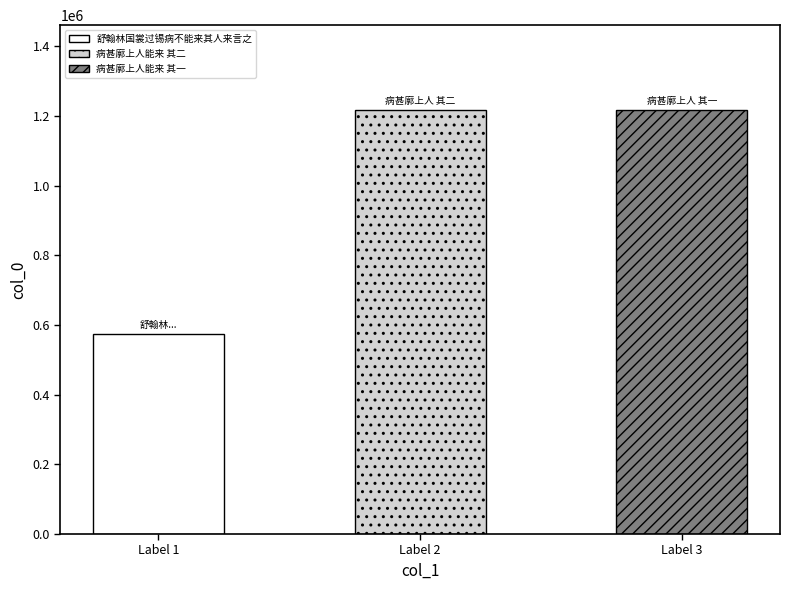

What is the change in value from Label 1 to Label 3?

+642459